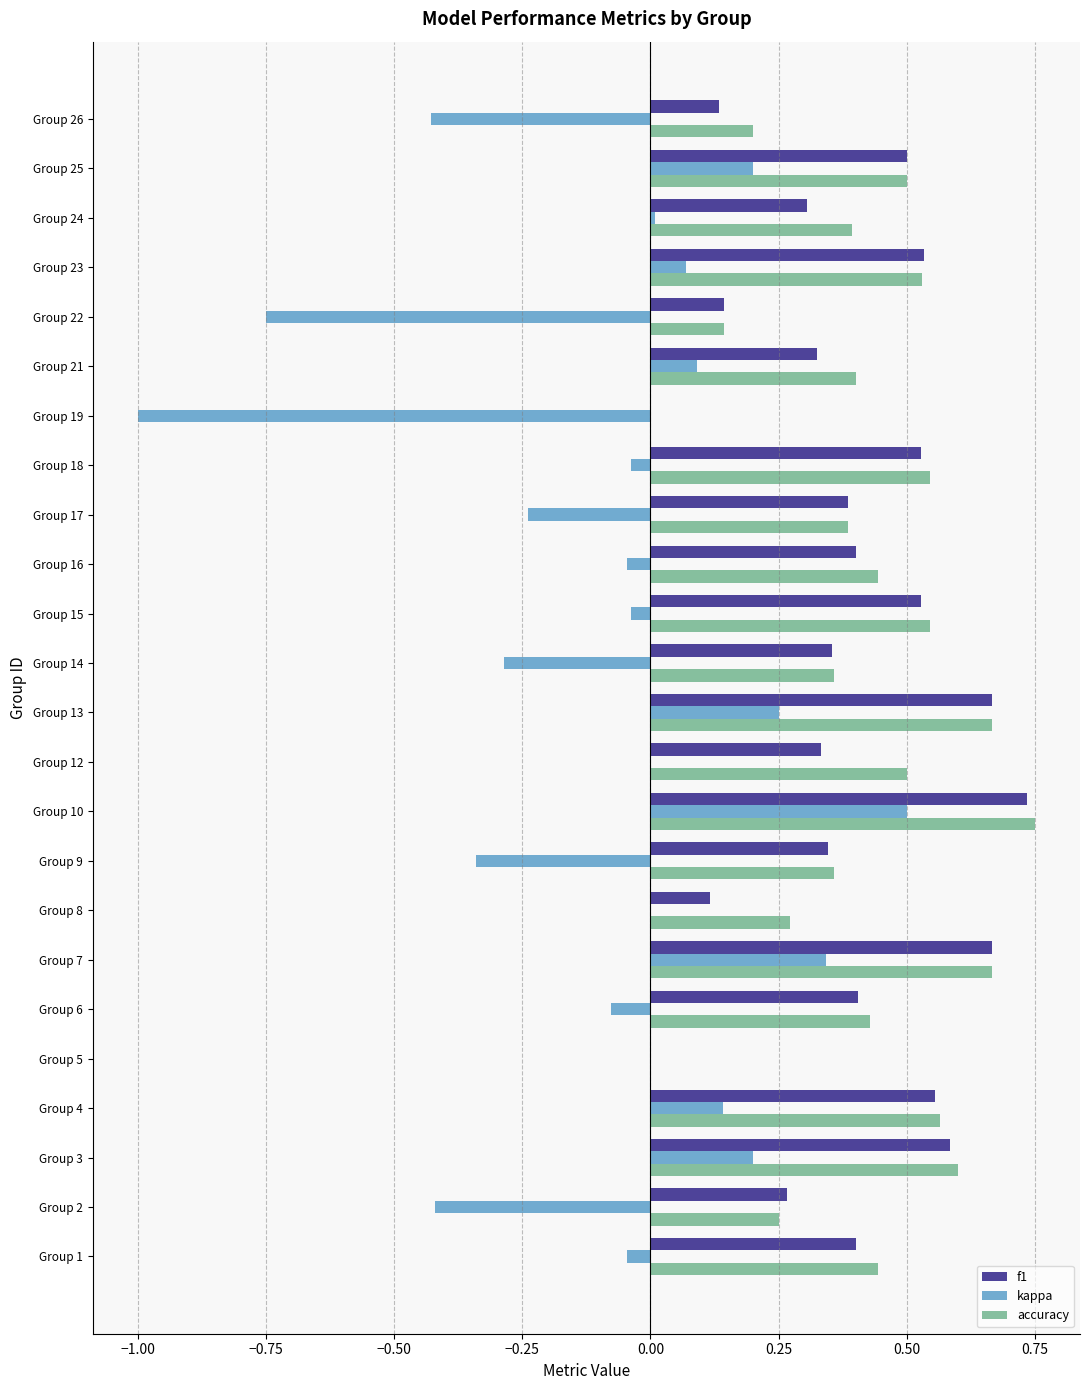

True or false: accuracy has a value of 0.3 at Group 8.

True